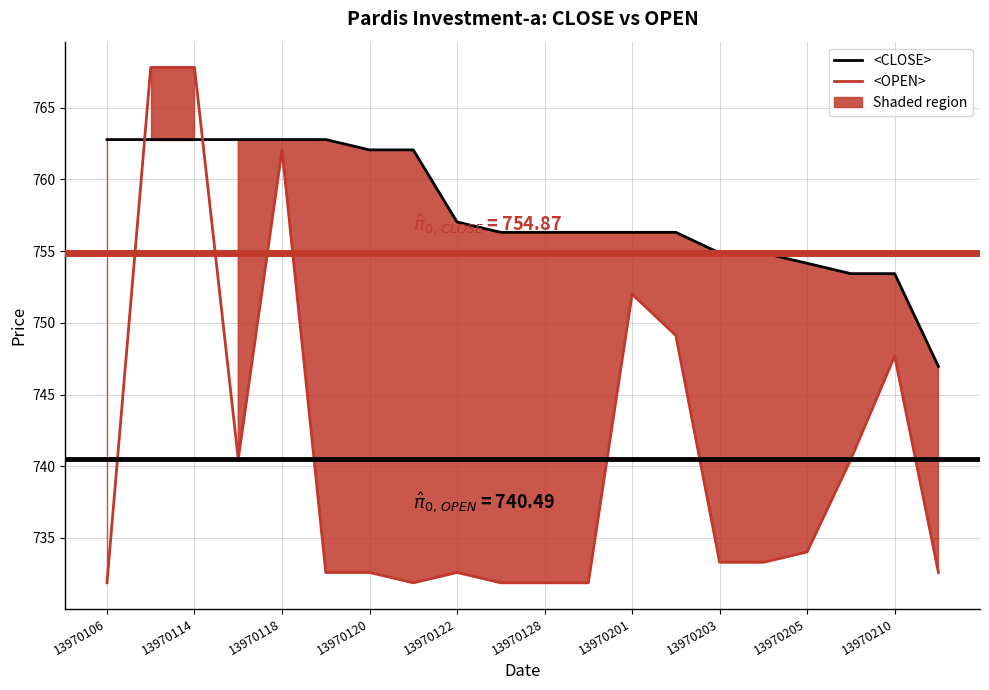

Reading right to left, extract all data points from this chart.

<CLOSE>: 747.0	753.4	753.4	754.1	754.9	754.9	756.3	756.3	756.3	756.3	756.3	757.0	762.1	762.1	762.8	762.8	762.8	762.8	762.8	762.8
<OPEN>: 732.6	747.7	740.5	734.0	733.3	733.3	749.1	752.0	731.9	731.9	731.9	732.6	731.9	732.6	732.6	762.1	740.5	767.8	767.8	731.9